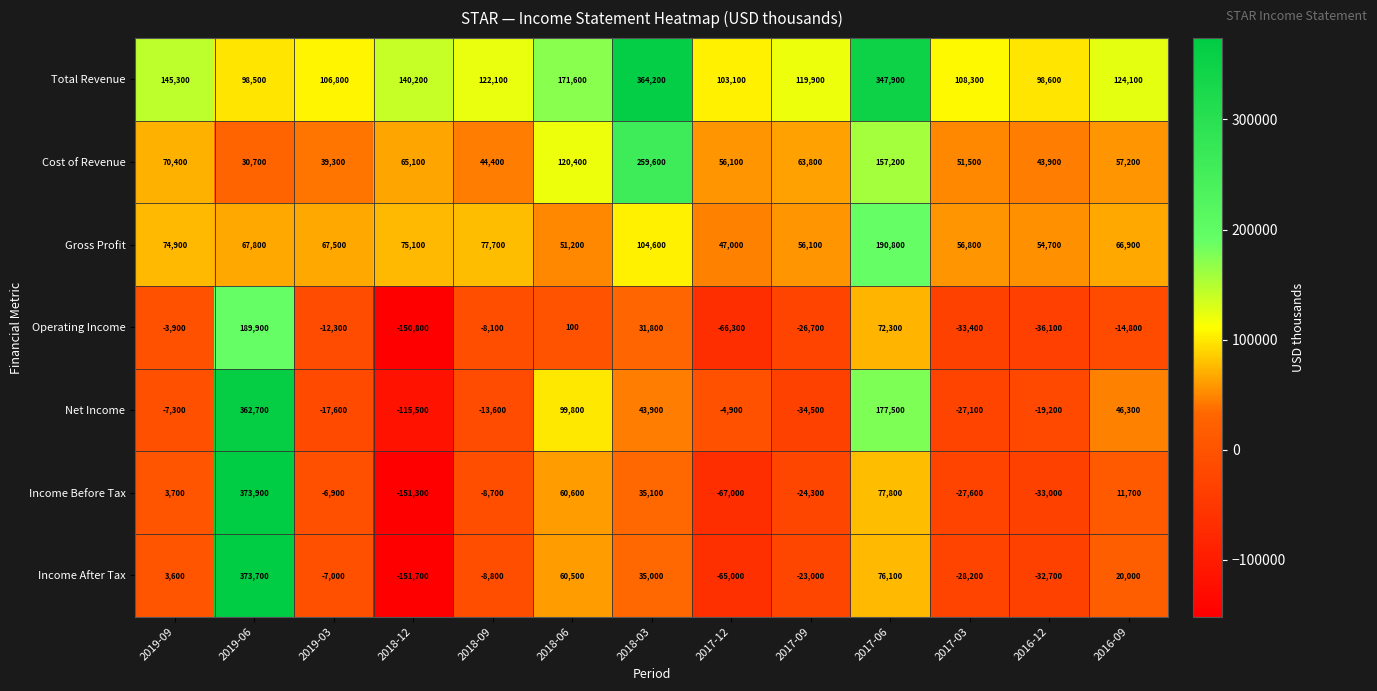

The Operating Income series shows -6629 at 2019-09. True or false?

False